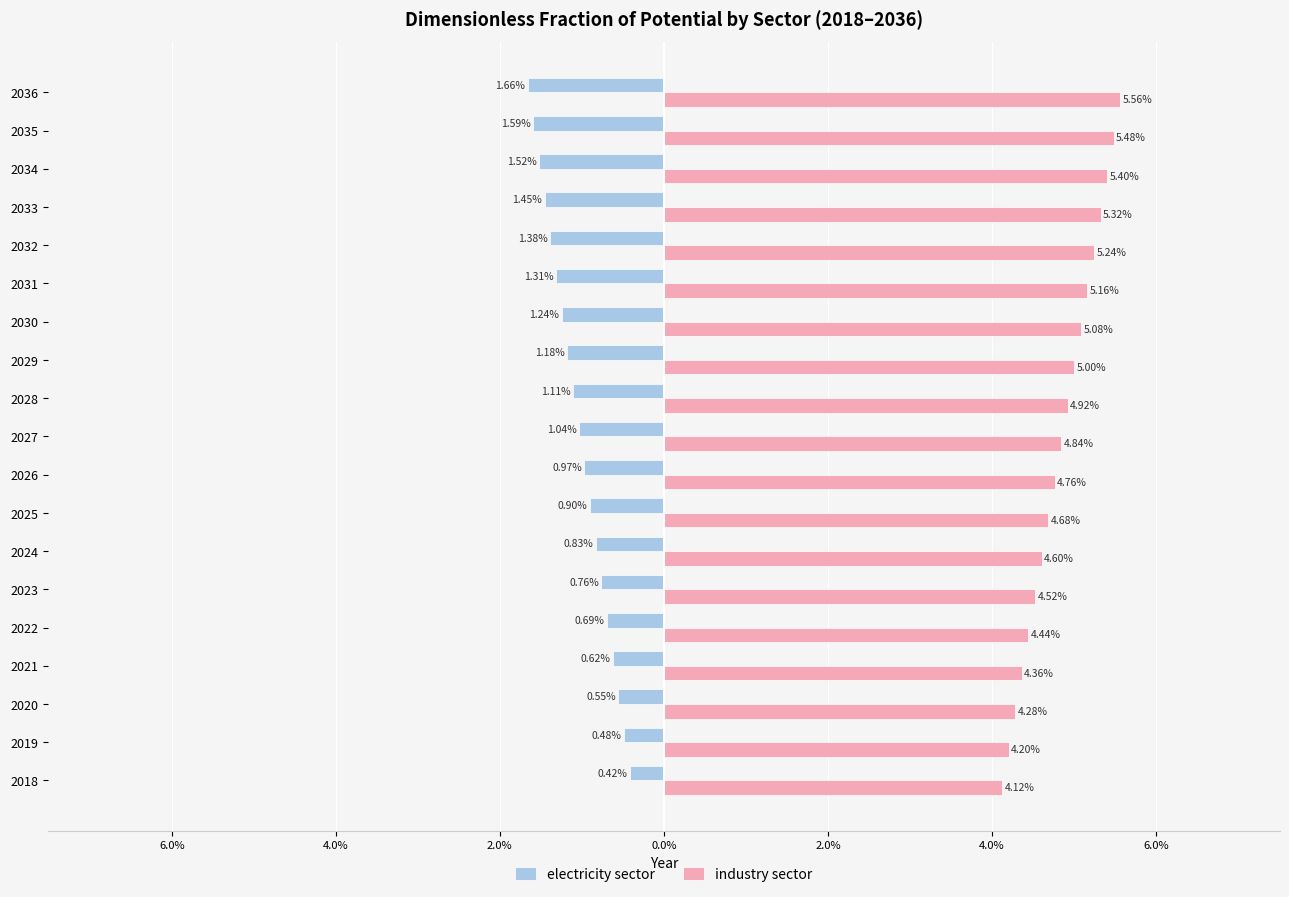

How many data points does each series have?

19